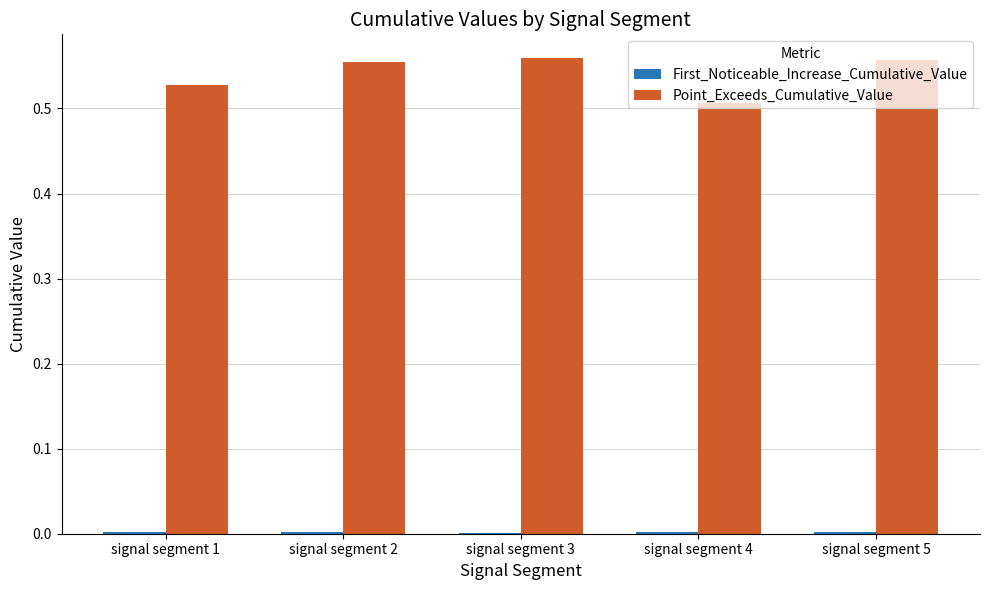

Which series has the largest total across all categories?

Point_Exceeds_Cumulative_Value